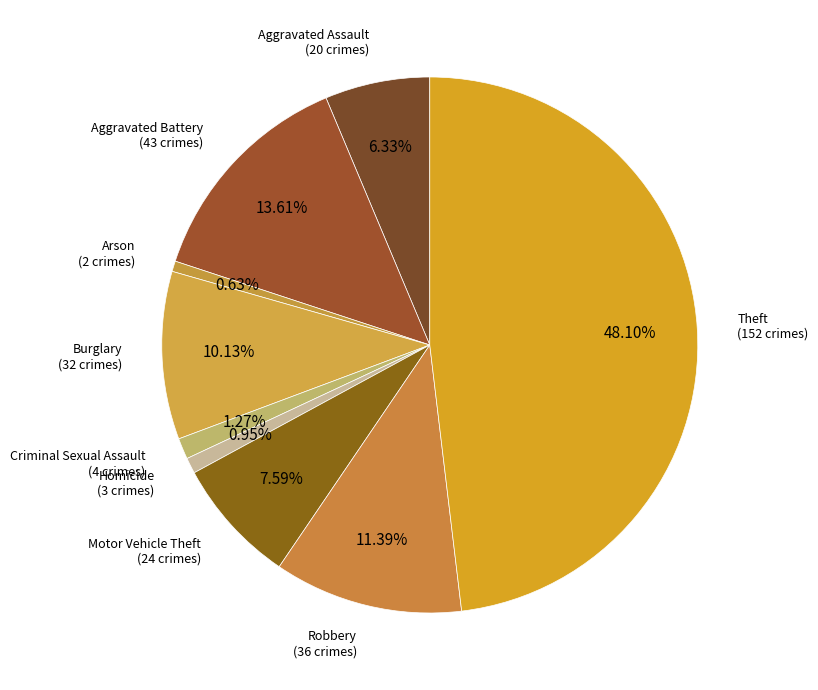

The Arson slice represents 11% of the pie. True or false?

False